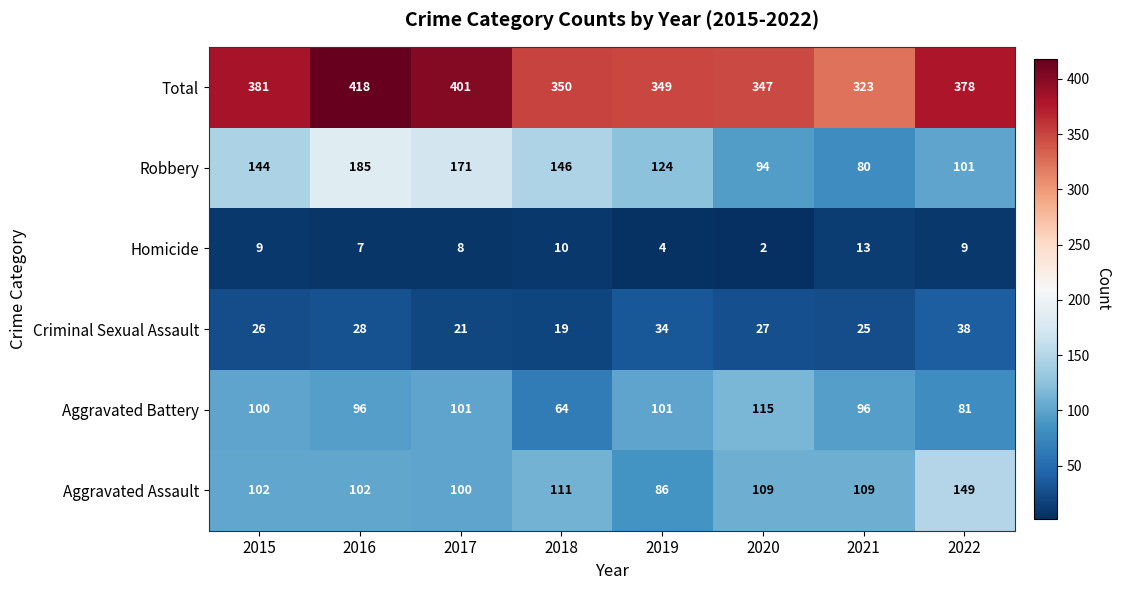

Is it true that Criminal Sexual Assault equals 27 at 2020?

True